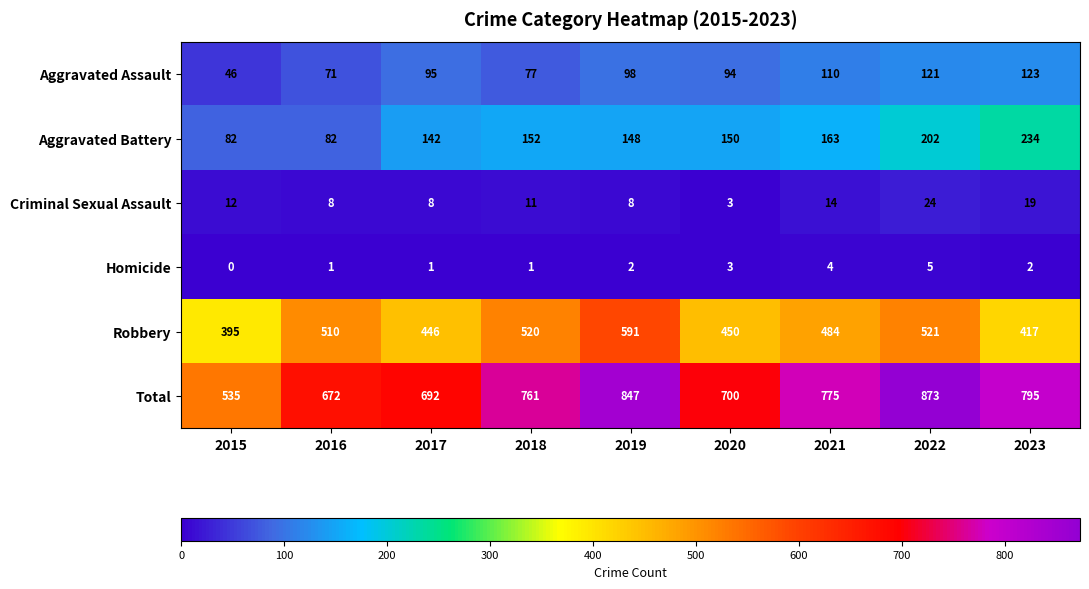

Which series changed the most between 2016 and 2019?

Total